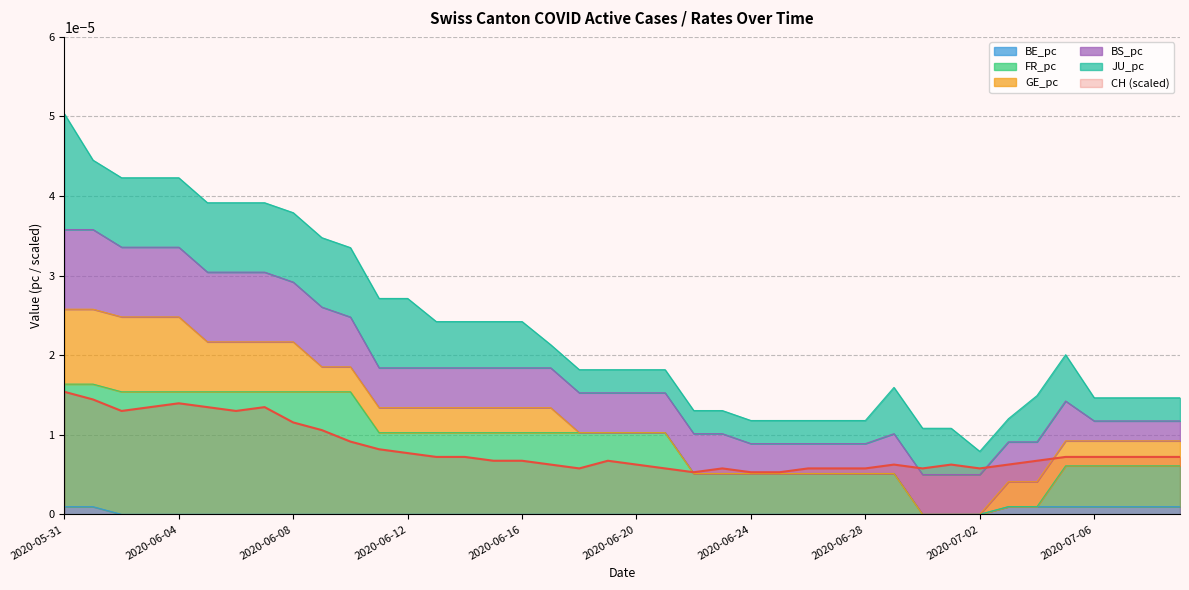

Which series has the largest total across all categories?

FR_pc